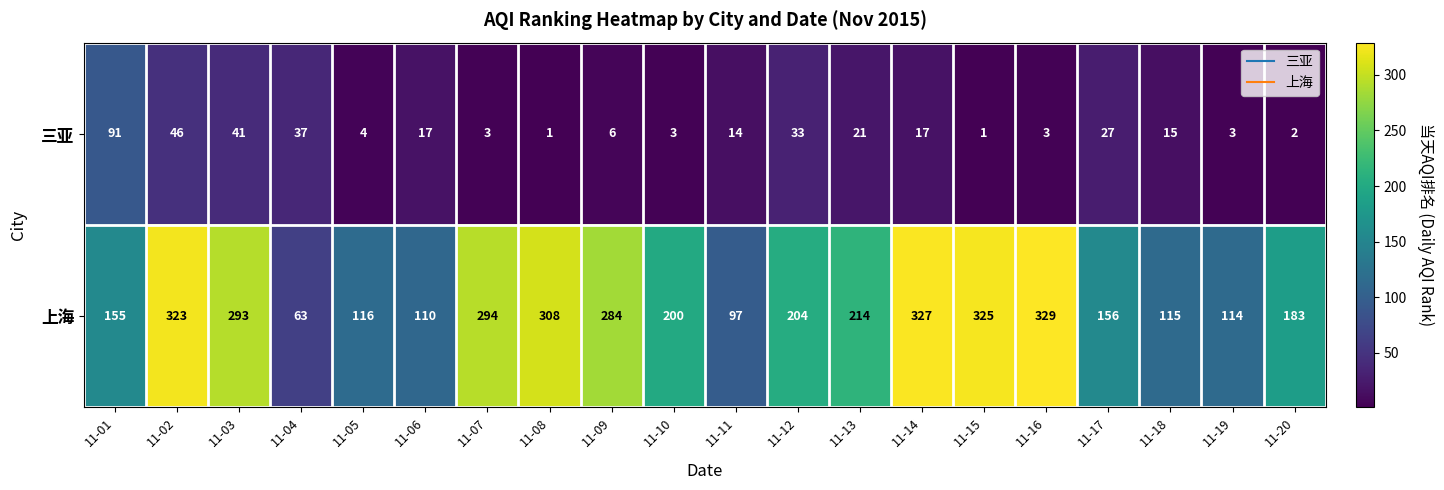

What is the sum of the 三亚 values at 11-10 and 11-14?

20